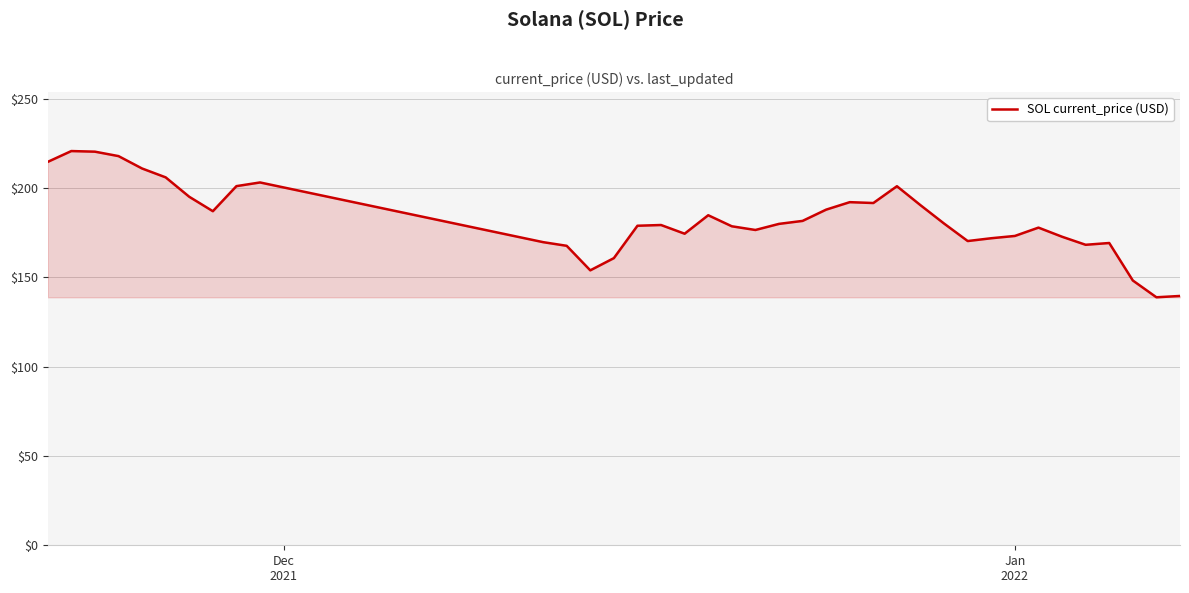

What is the smallest value displayed?

138.8